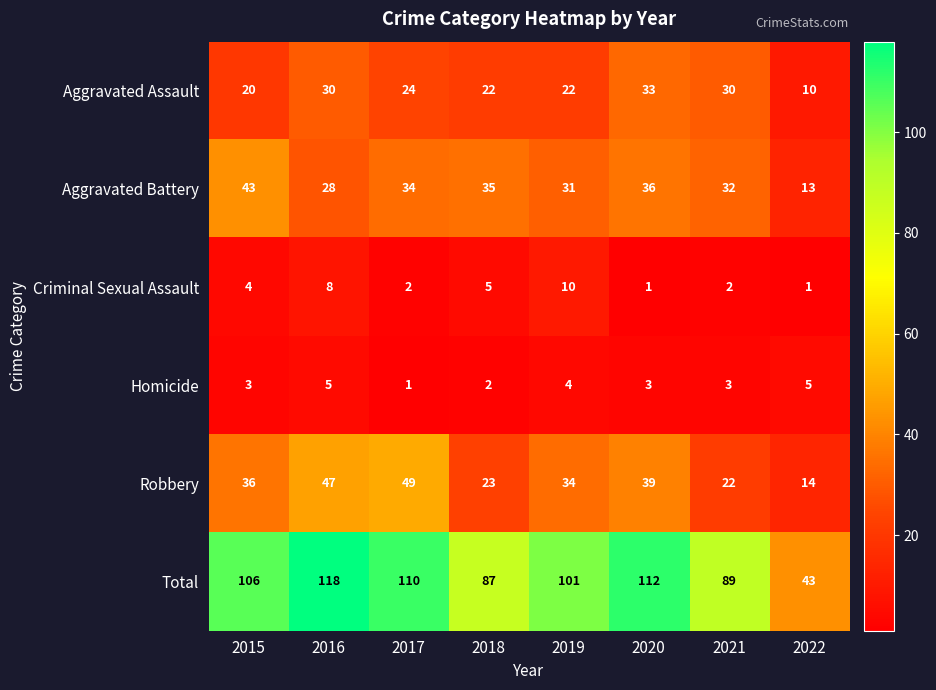

How many distinct data groups are displayed?

6